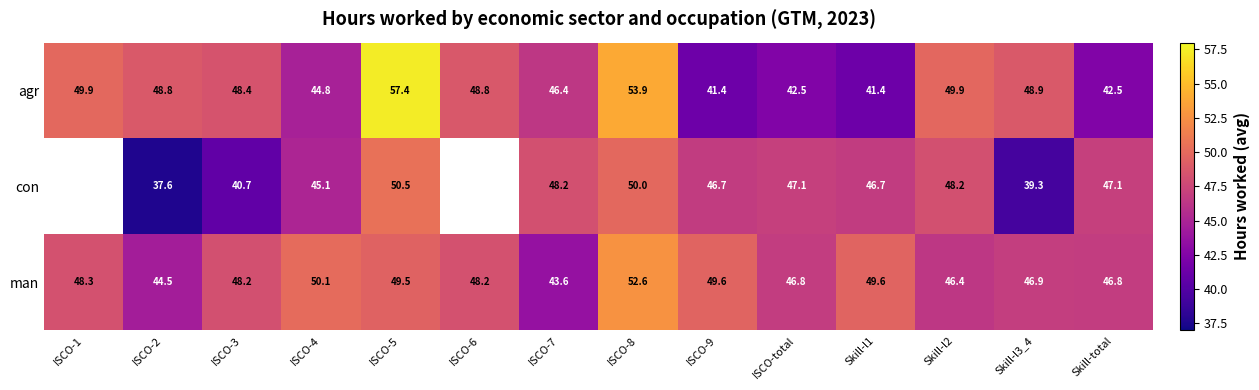

Which series has the largest range (max minus min)?

agr